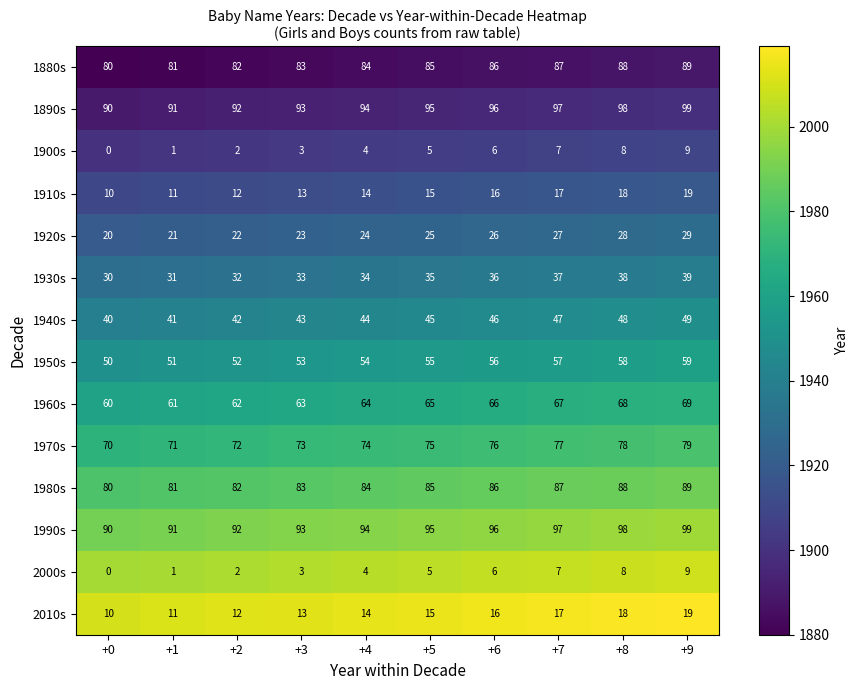

Read the 1940s value at +8.

48